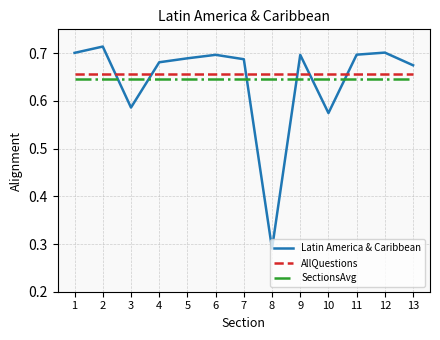

True or false: Latin America & Caribbean and AllQuestions cross at least once.

True